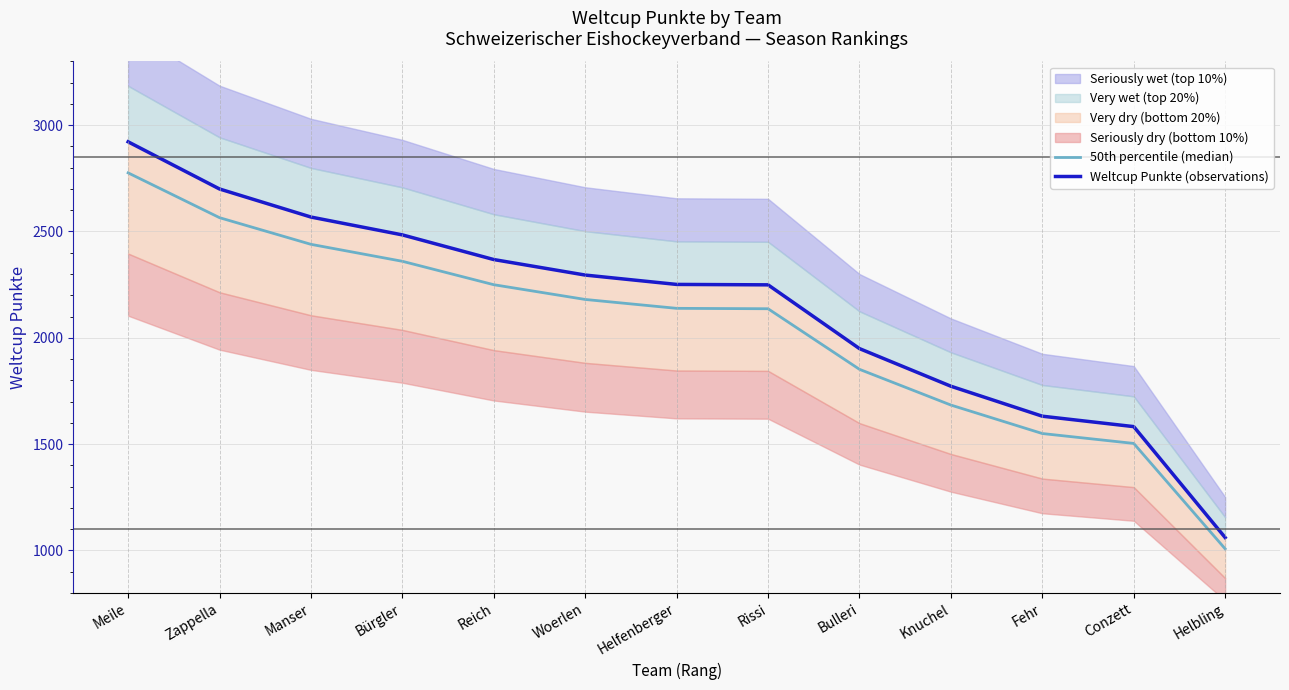

What is the spread (max minus min) of values at Helfenberger?

112.6